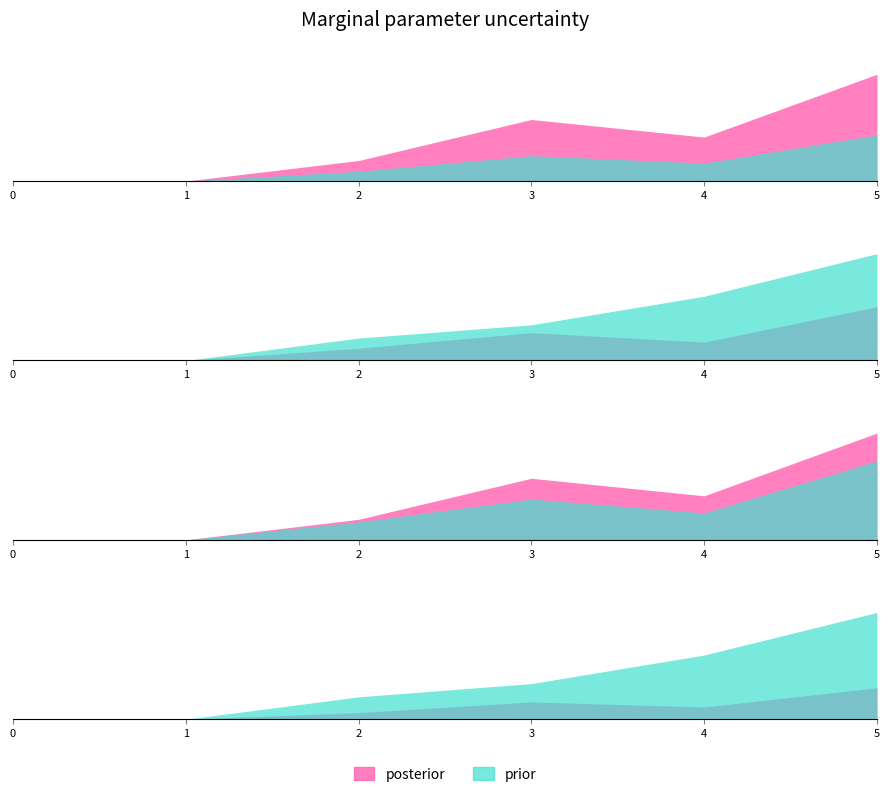

What is the difference between the maximum and minimum values in the 1 series?

26.0